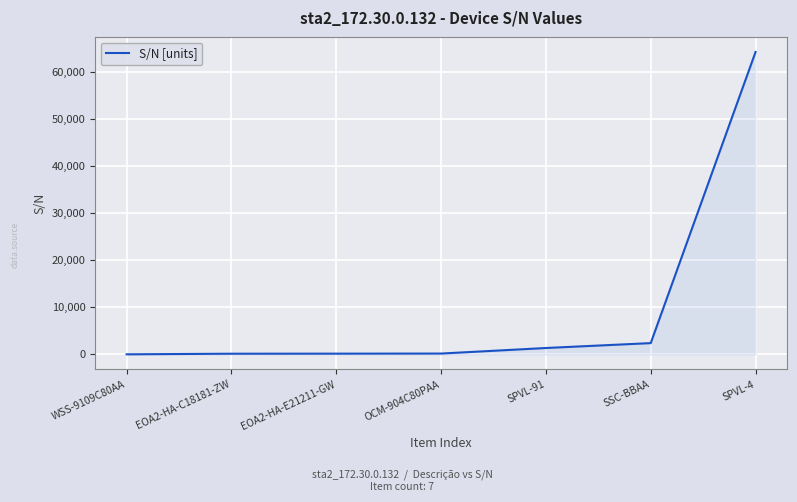

Is it true that the value at SPVL-4 is 107264?

False